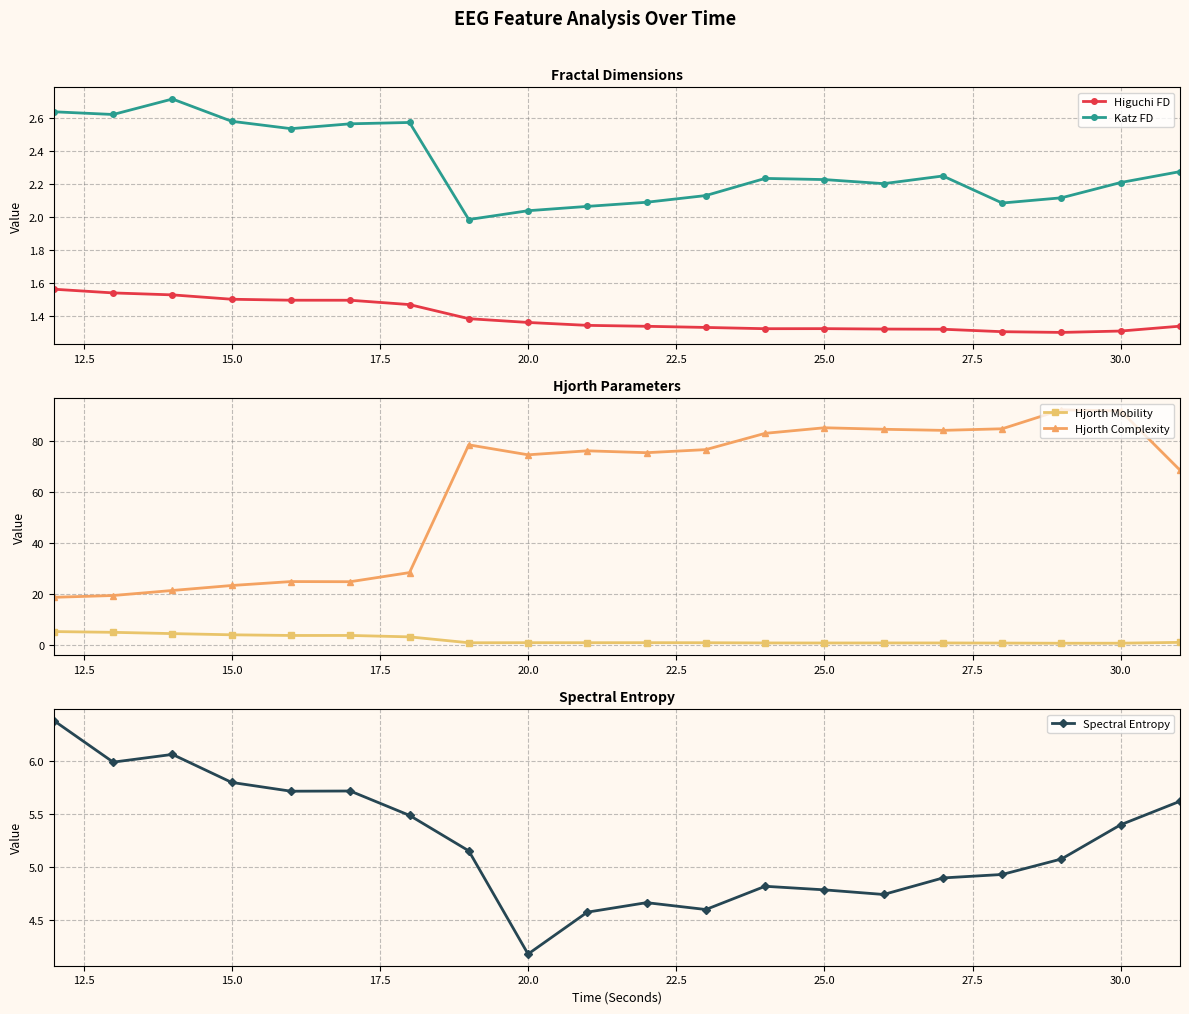

True or false: Katz FD and Higuchi FD cross at least once.

False